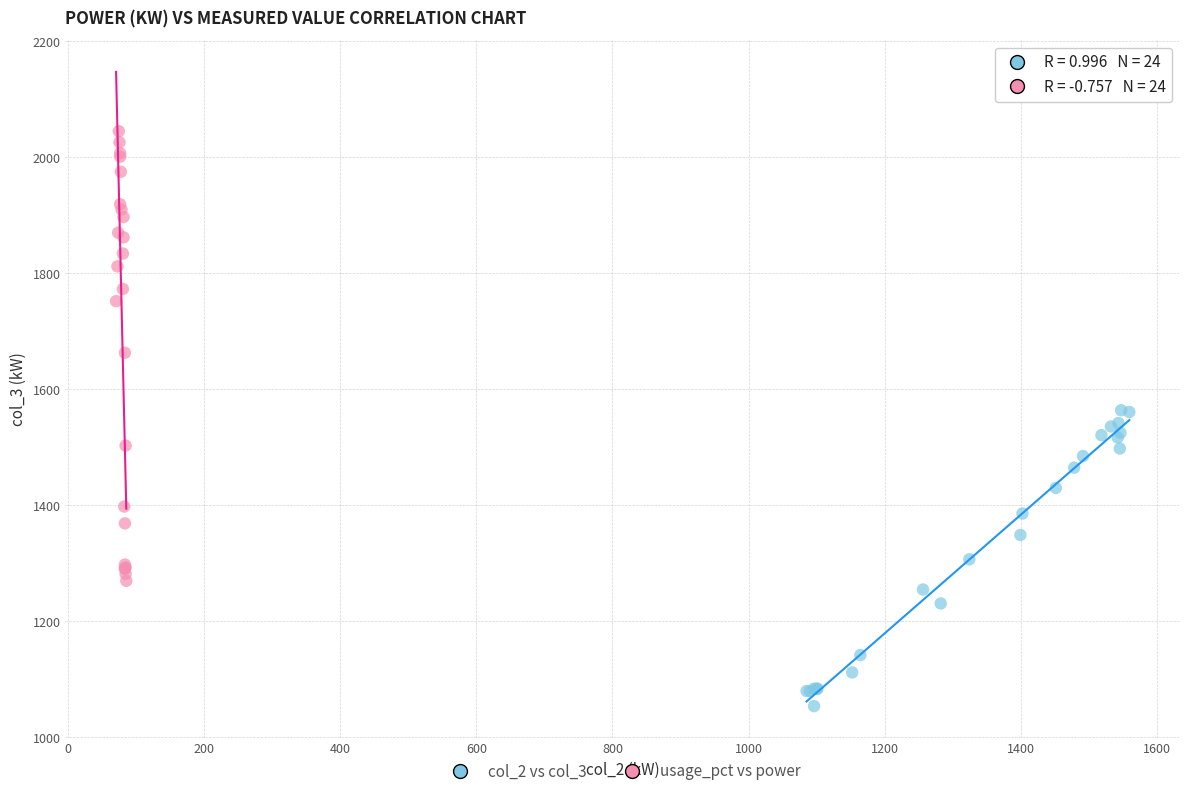

Which series reaches the minimum Y coordinate?

col_2 vs col_3